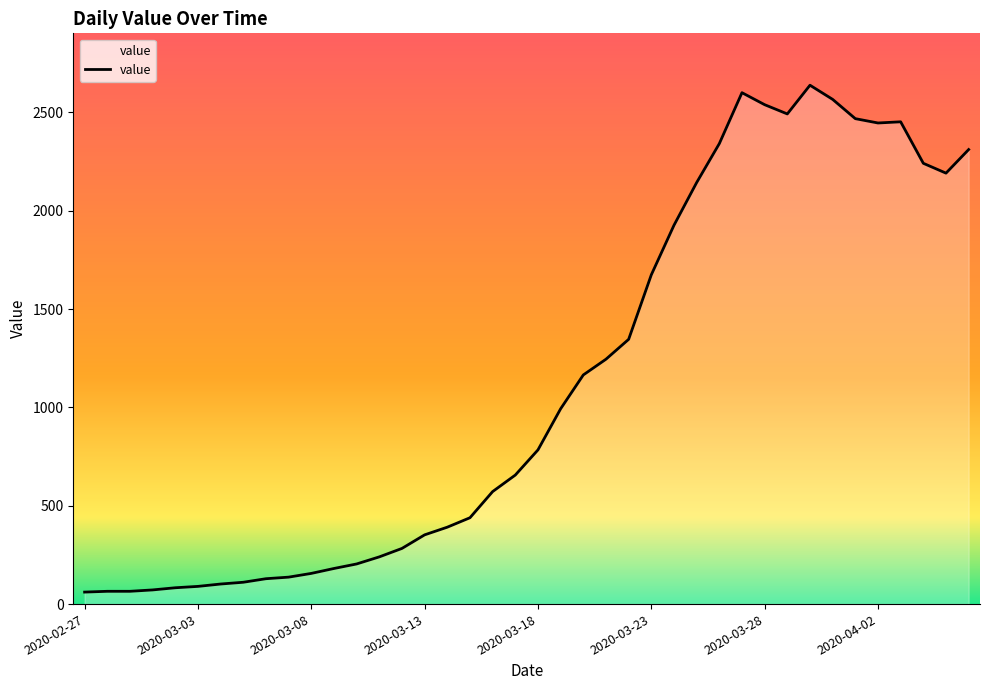

What is the difference between the maximum and minimum values?

2577